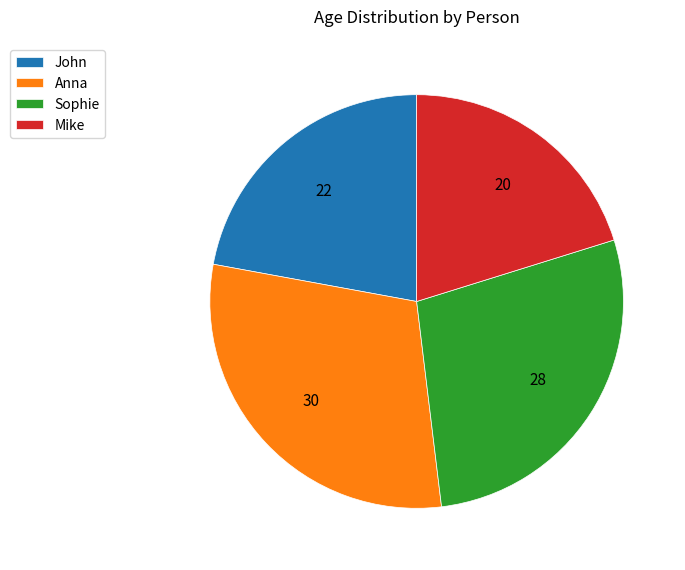

Which category has the smallest portion of the pie?

Mike